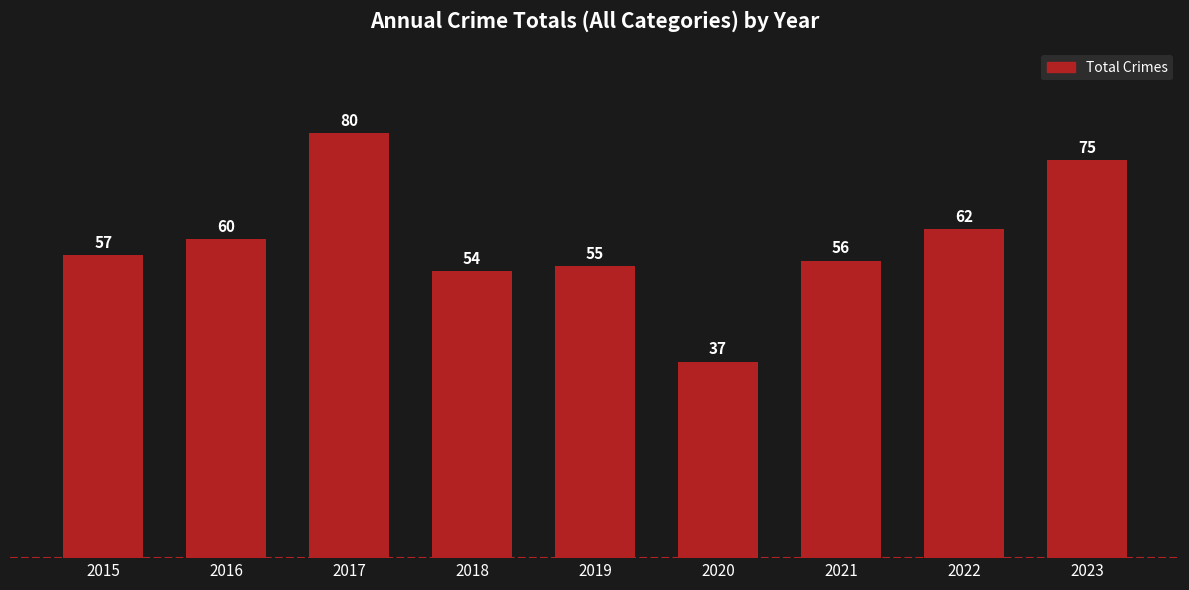

What is the smallest value displayed?

37